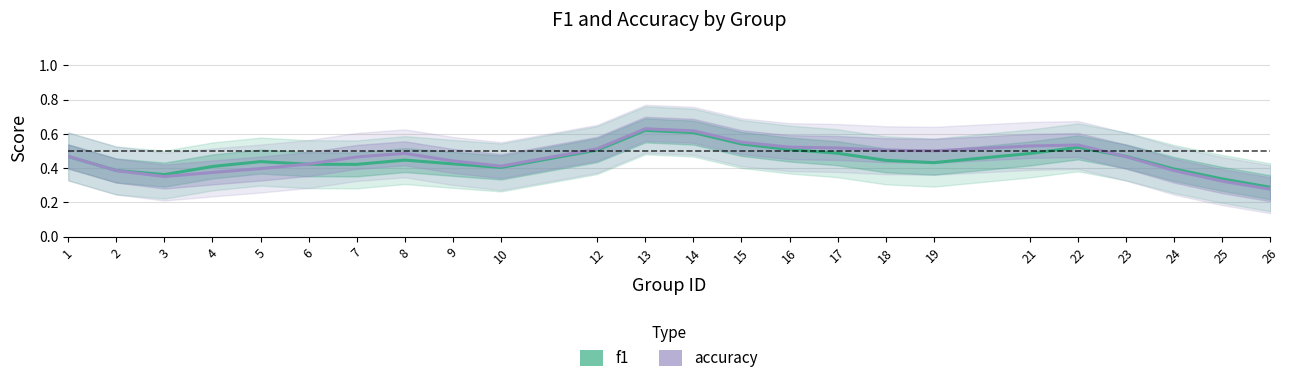

True or false: accuracy has more than 0 interior local peaks.

True